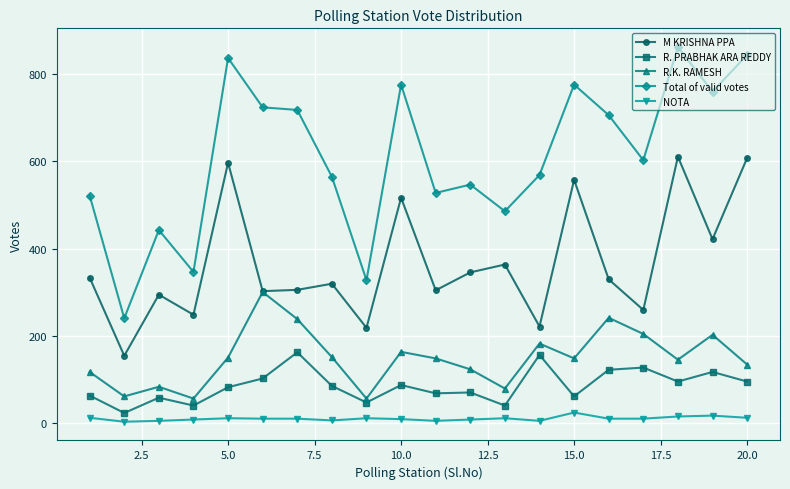

What are all the series names shown in the legend?

M KRISHNA PPA, R. PRABHAK ARA REDDY, R.K. RAMESH, Total of valid votes, NOTA